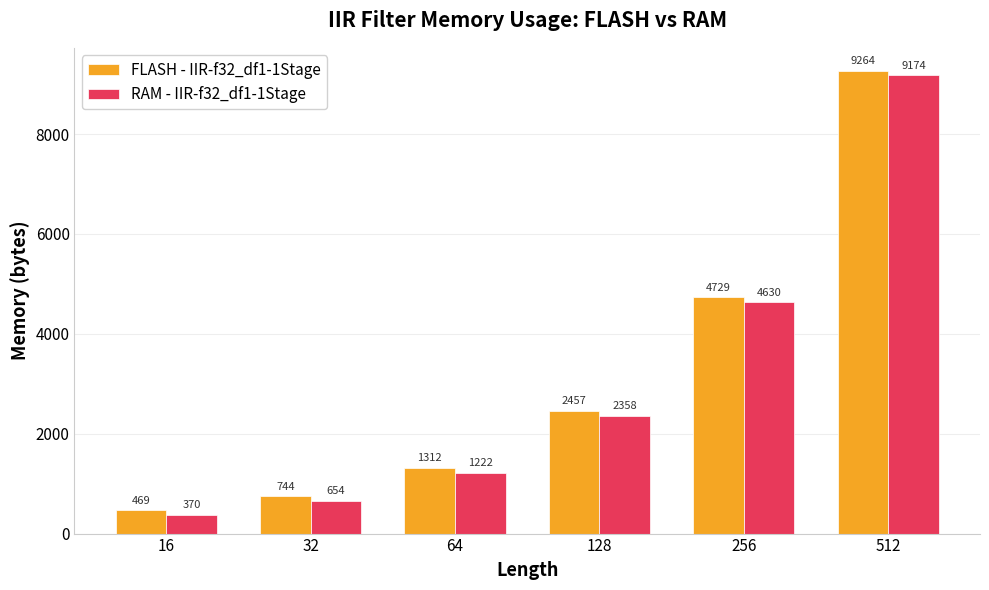

Are the bars grouped side by side (vs. stacked)?

Yes